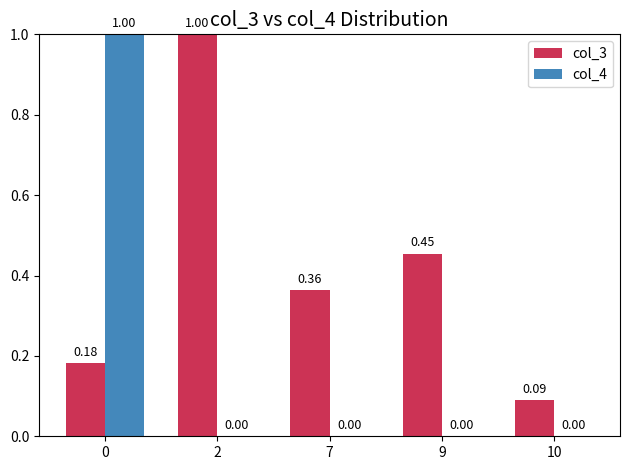

Where is col_3 nearest to the value 0?

10